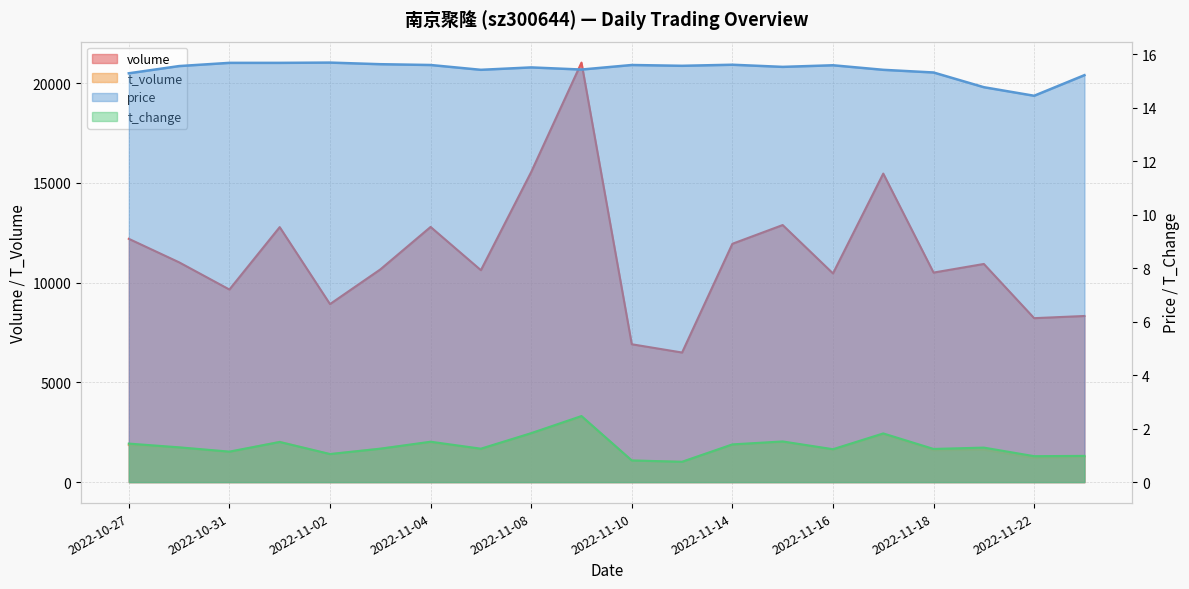

The volume series shows 4275.7 at 2022-11-04. True or false?

False